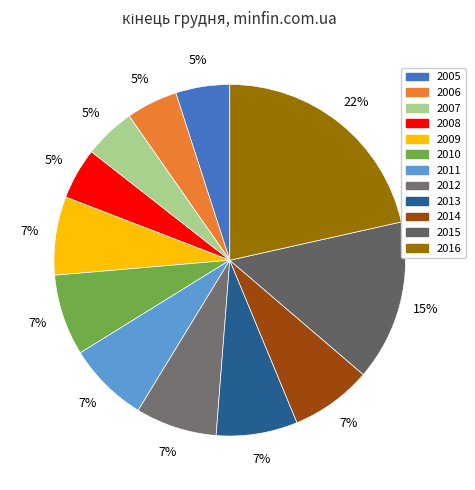

How many slices are in this pie chart?

12